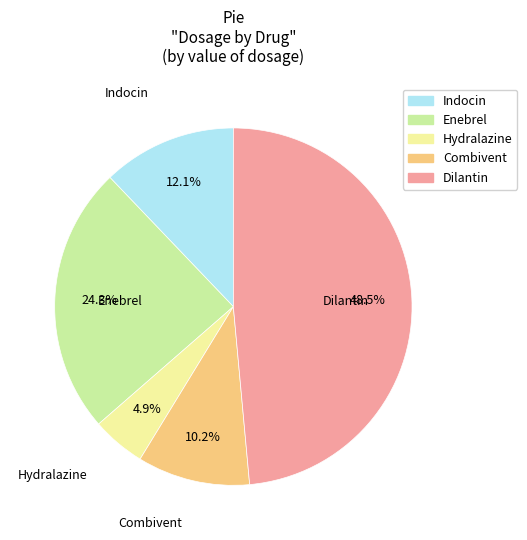

What percentage is the Hydralazine slice, to the nearest percent?

5%